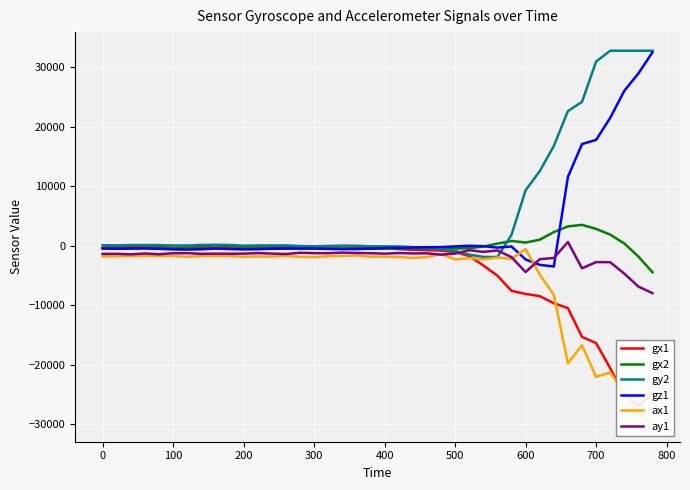

True or false: ax1 and gx2 cross at least once.

False